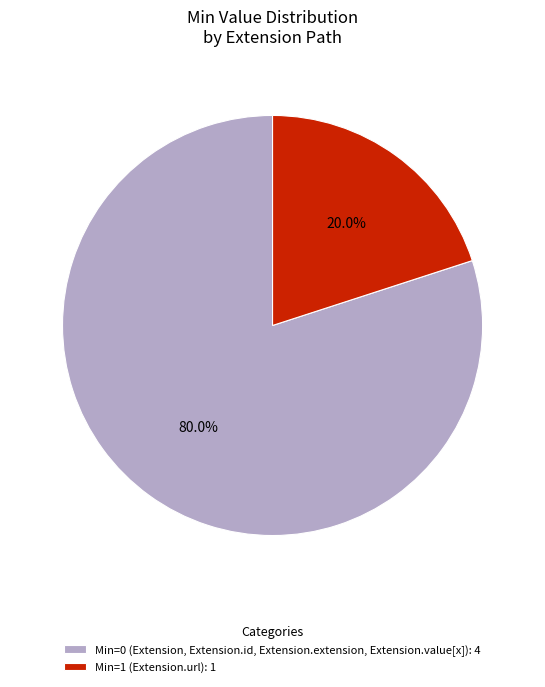

Which category has the biggest portion of the pie?

Min=0 (Extension, Extension.id, Extension.extension, Extension.value[x]): 4